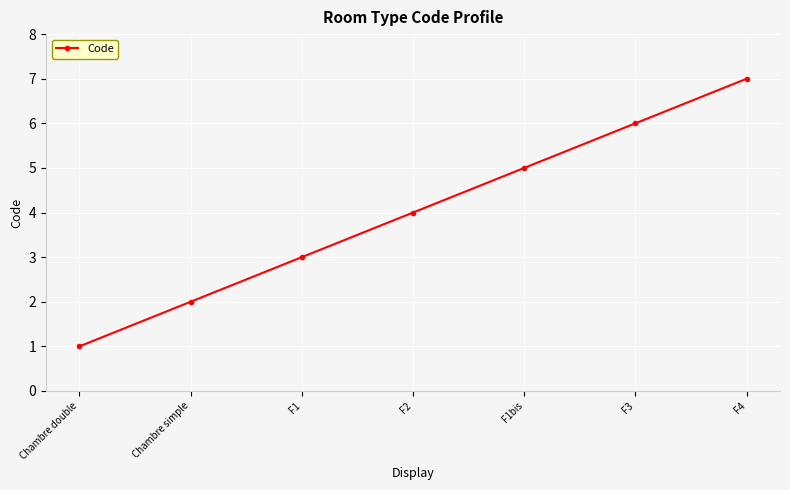

Reading left to right, list all the values displayed in this chart.

1	2	3	4	5	6	7